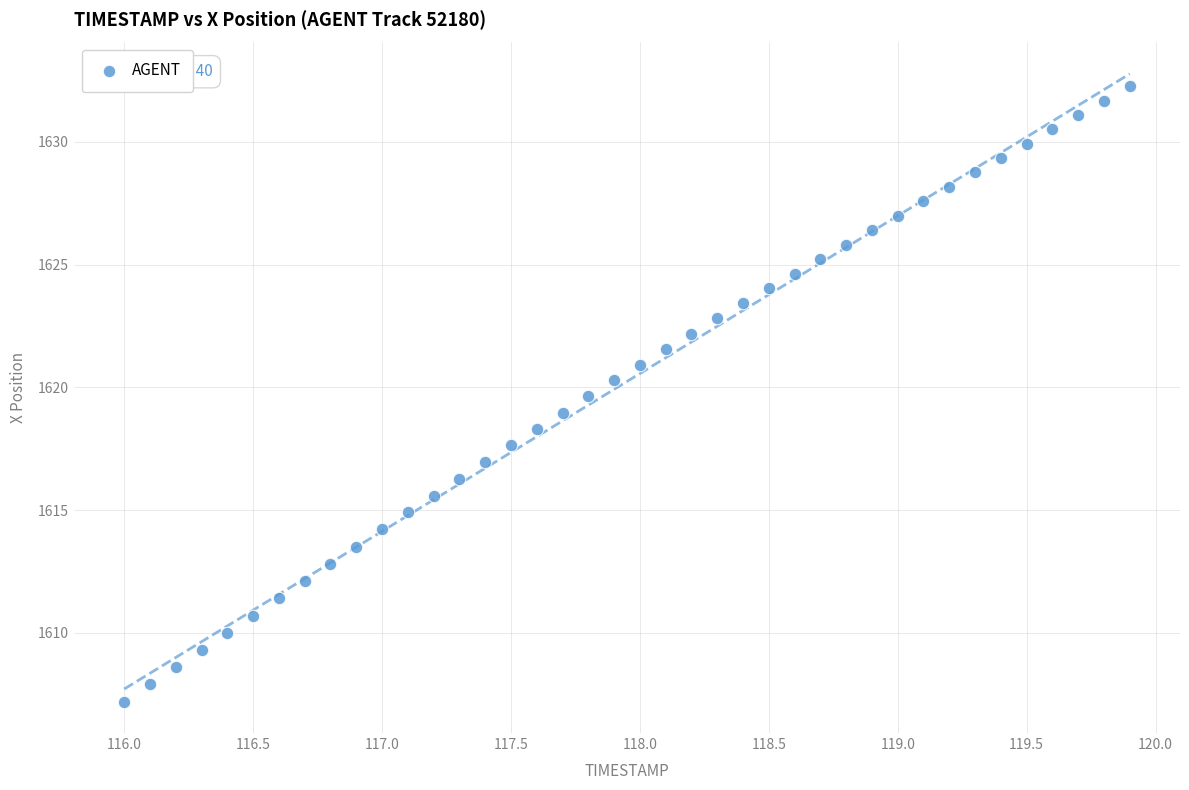

What is the range of Y values (max minus min)?

25.1